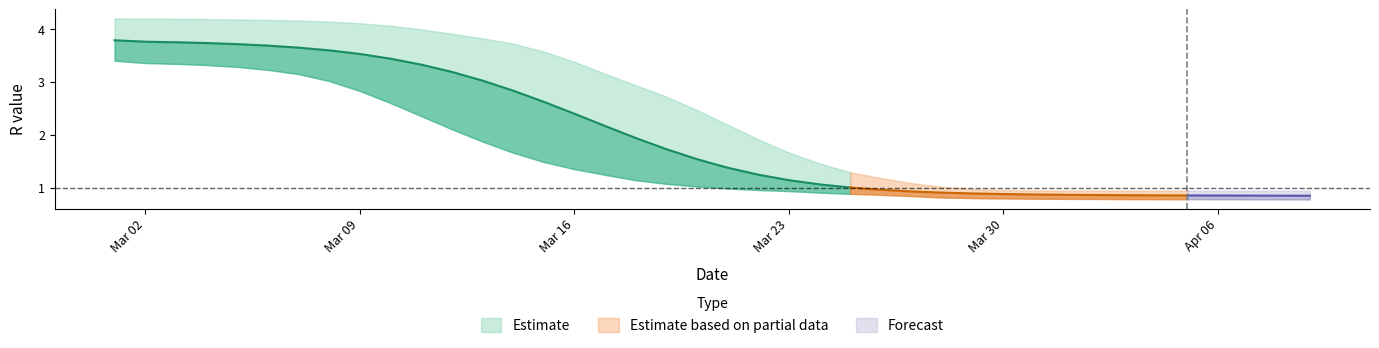

True or false: r_lower and r_upper intersect in this chart.

False